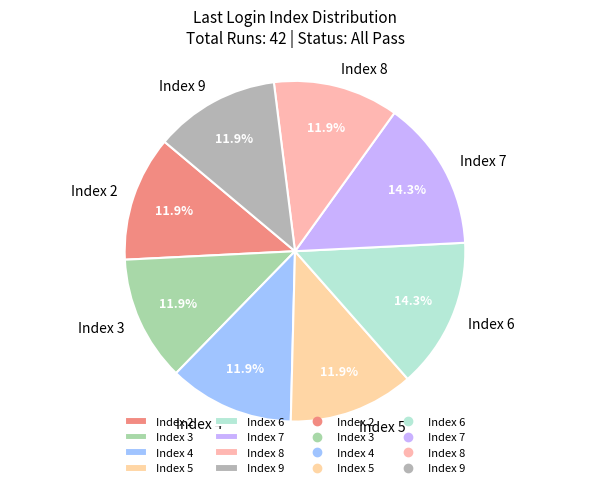

To the nearest percent, what is the difference between the largest and smallest slice percentages?

2%